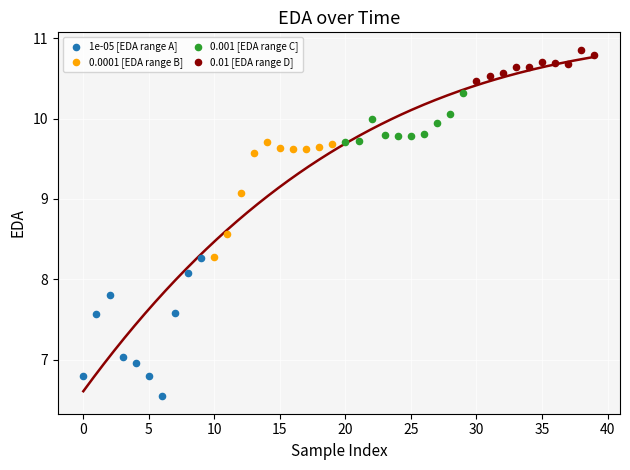

What are all the series names shown in the legend?

1e-05 [EDA range A], 0.0001 [EDA range B], 0.001 [EDA range C], 0.01 [EDA range D]